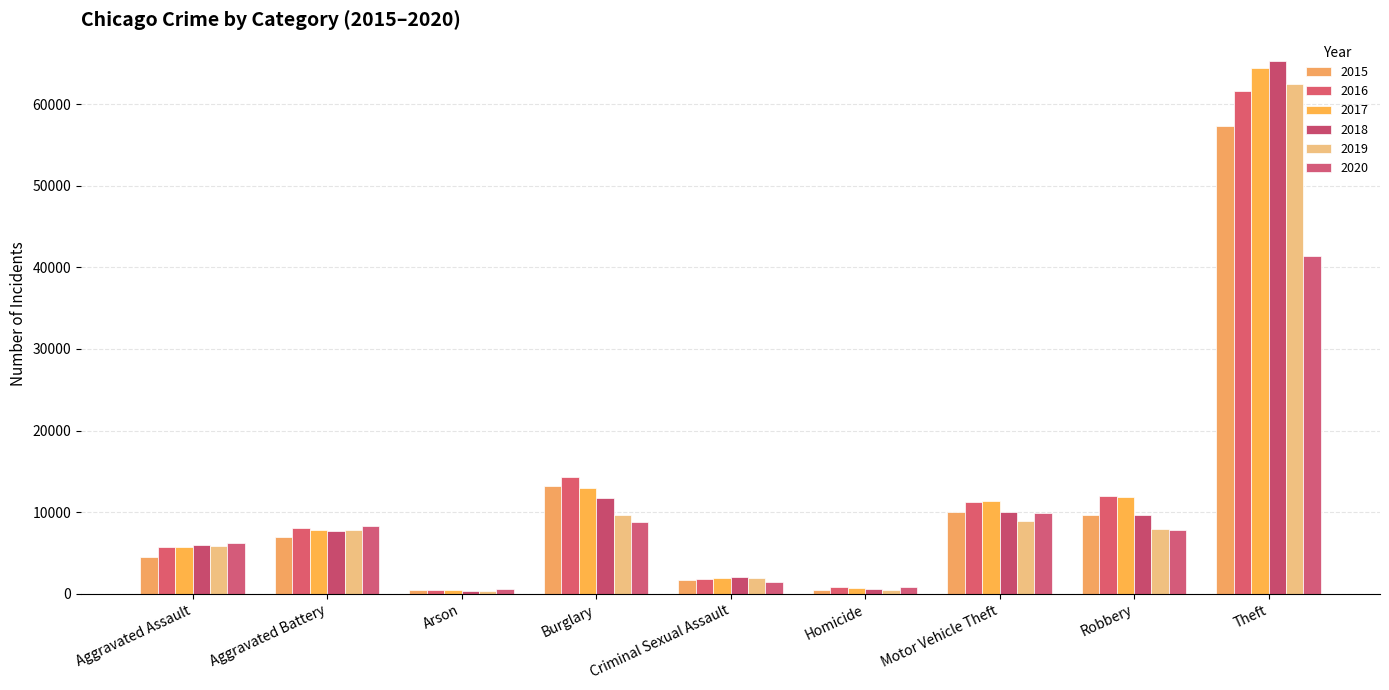

What is the value of the 2018 bar at the 5th from the left?

2057